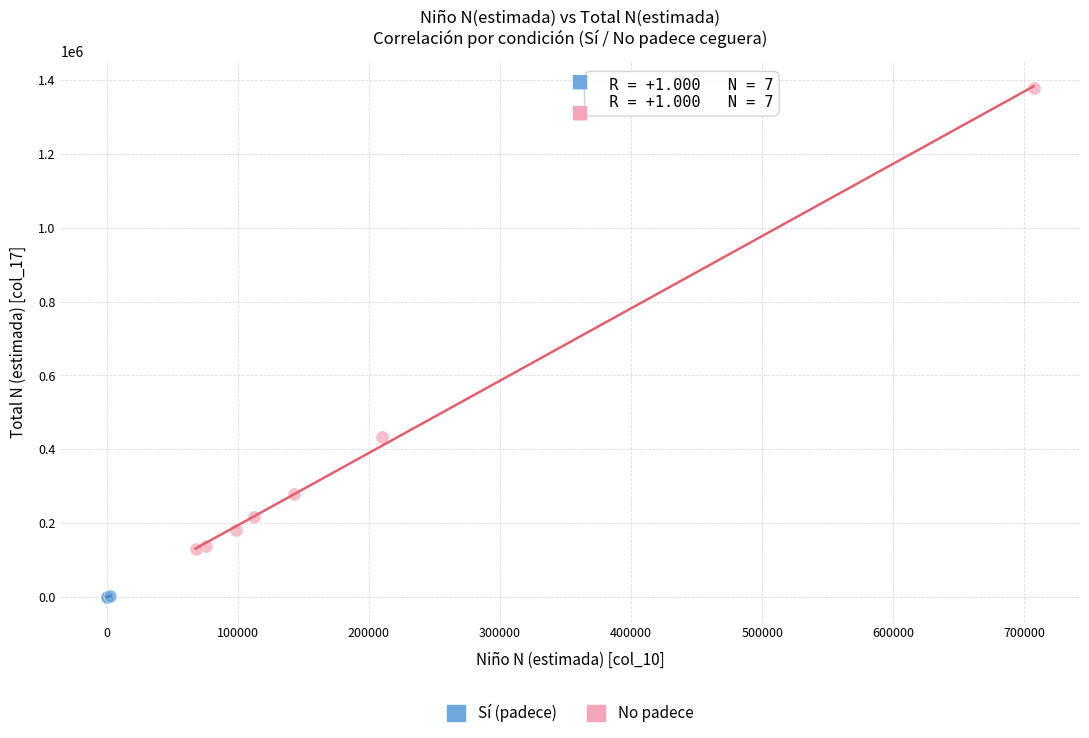

Which series reaches the maximum Y coordinate?

No padece